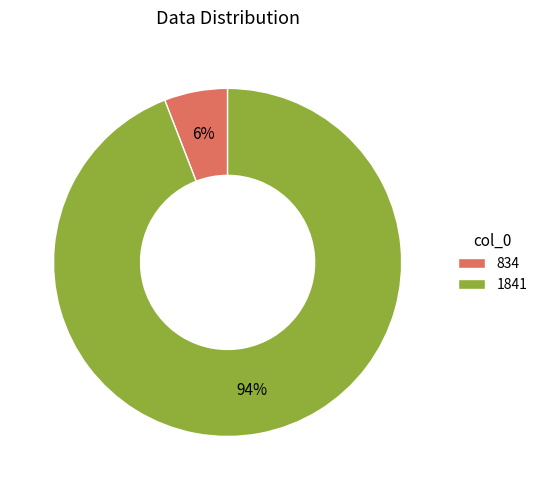

Is it true that 1841 is 94% of the pie?

True